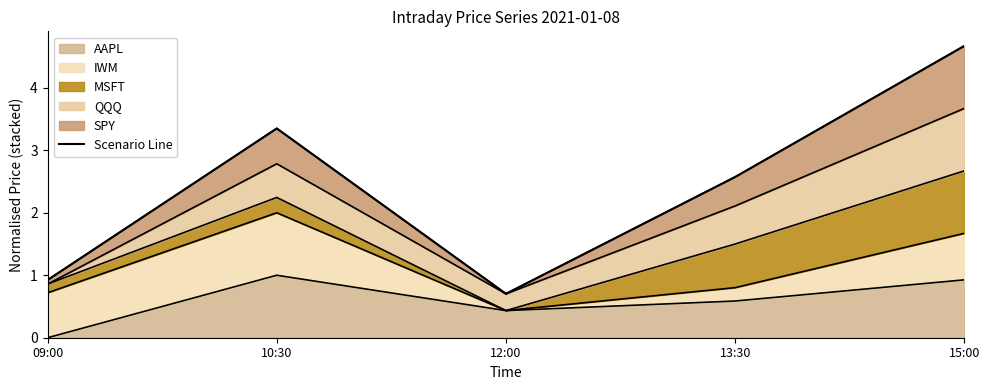

What is the label of the 1st point from the right?

15:00